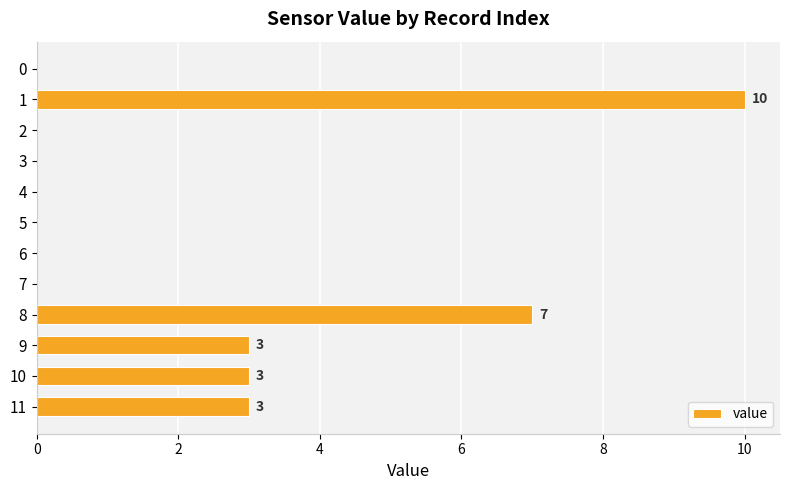

Is it true that the value at 8 is 5?

False